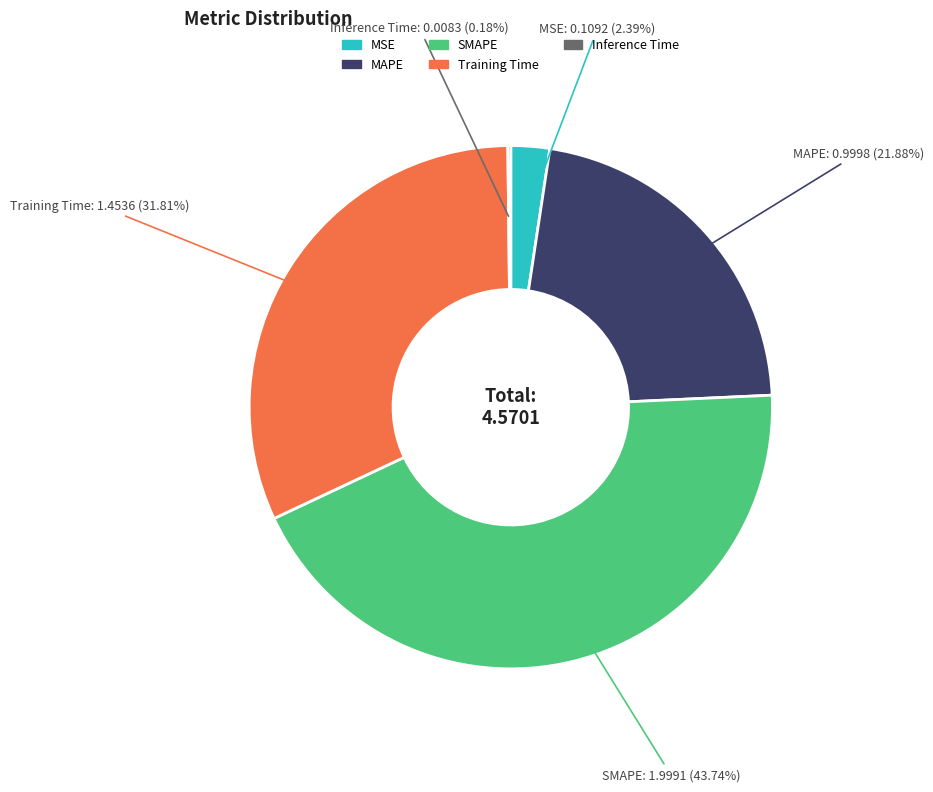

Is there any slice that represents more than half of the pie?

No